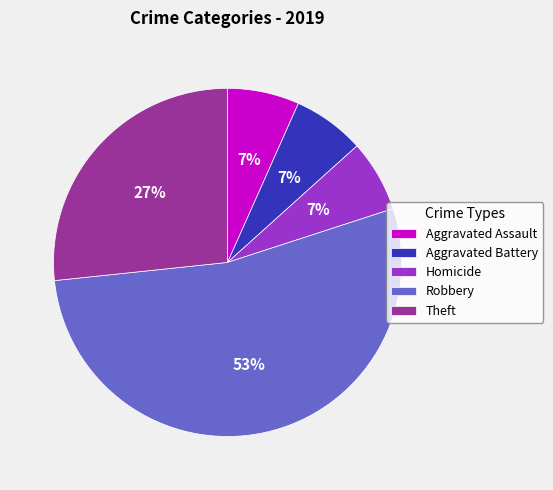

Is it true that Robbery is 42% of the pie?

False